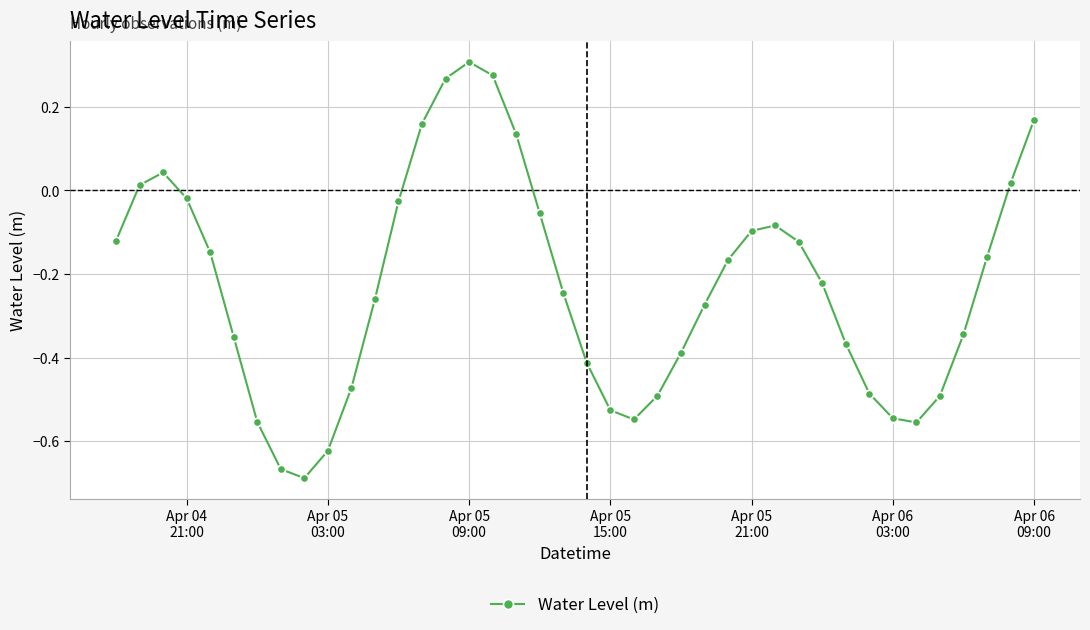

How many interior local valleys (lower than both neighbors) does the data have?

3